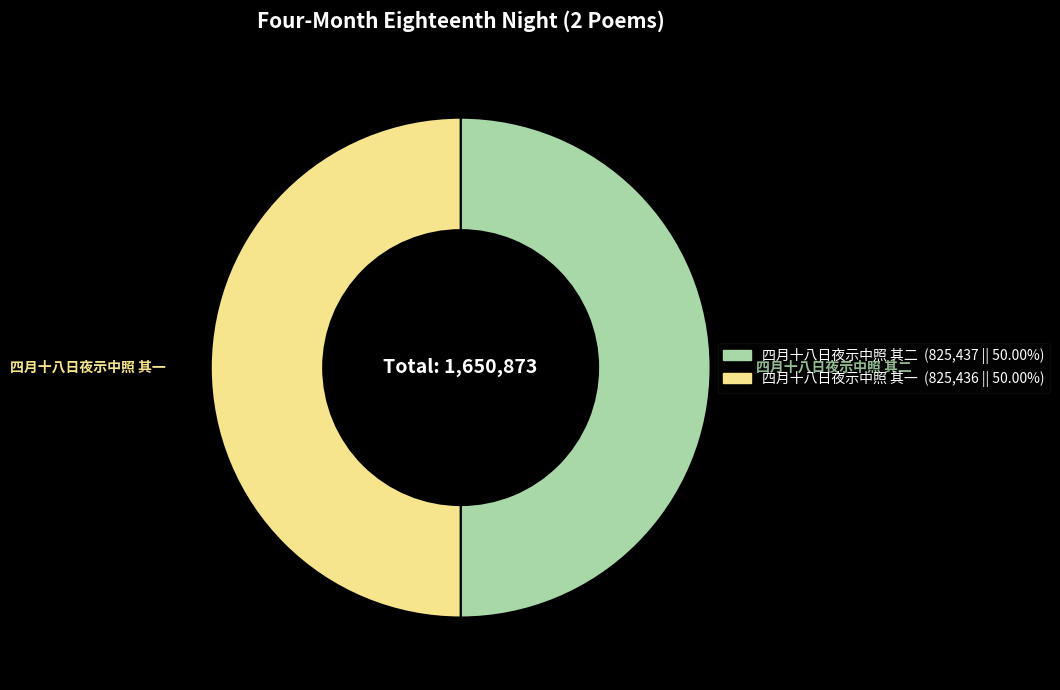

Do 四月十八日夜示中照 其二 and 四月十八日夜示中照 其一 together represent more than half of the pie?

Yes